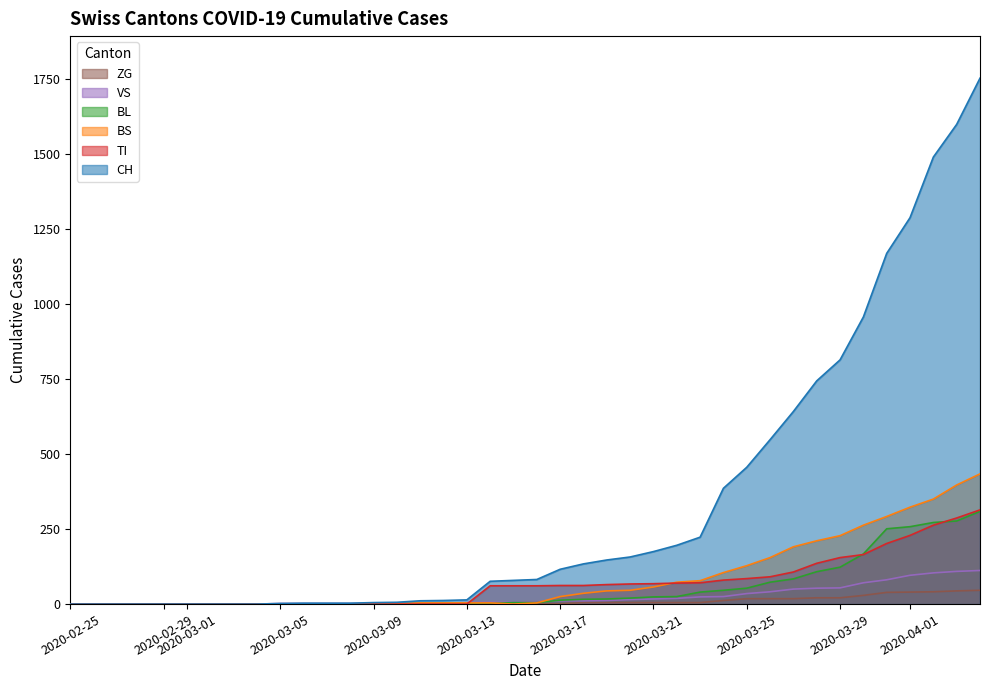

Which series has the largest range (max minus min)?

CH